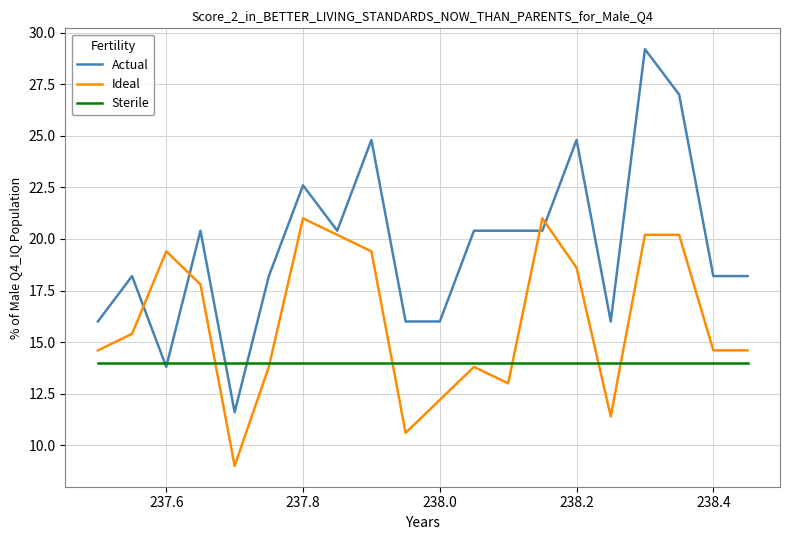

Reading left to right, list all the values displayed in this chart.

Actual: 16.0	18.2	13.8	20.4	11.6	18.2	22.6	20.4	24.8	16.0	16.0	20.4	20.4	20.4	24.8	16.0	29.2	27.0	18.2	18.2
Ideal: 14.6	15.4	19.4	17.8	9.0	13.8	21.0	20.2	19.4	10.6	12.2	13.8	13.0	21.0	18.6	11.4	20.2	20.2	14.6	14.6
Sterile: 14.0	14.0	14.0	14.0	14.0	14.0	14.0	14.0	14.0	14.0	14.0	14.0	14.0	14.0	14.0	14.0	14.0	14.0	14.0	14.0